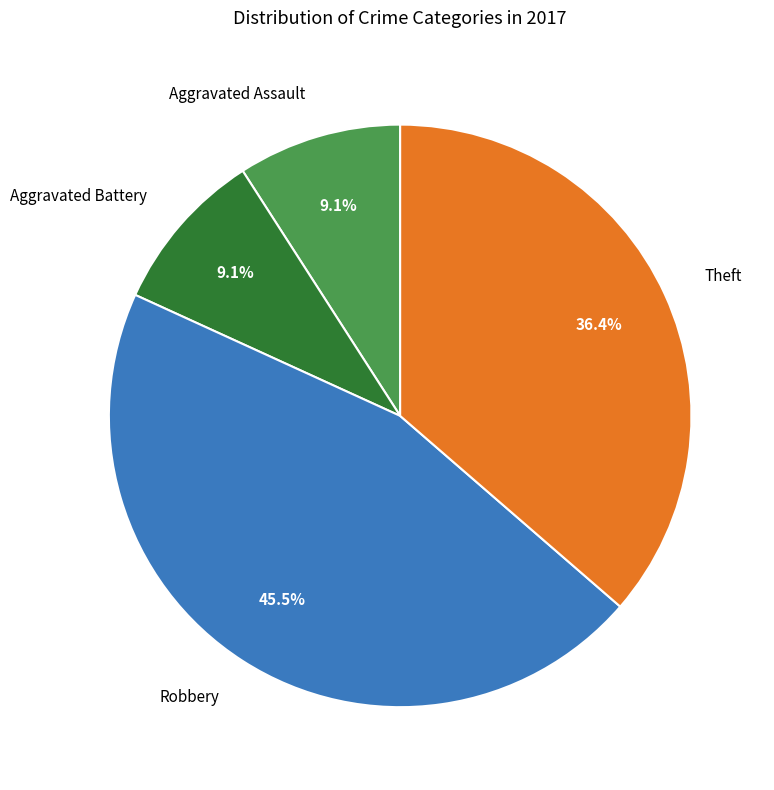

Count the number of slices in the pie.

4